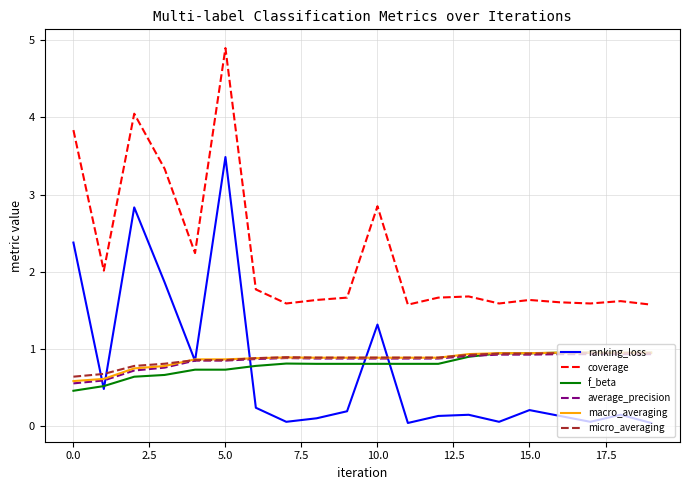

What is the highest value of the f_beta series?

1.0